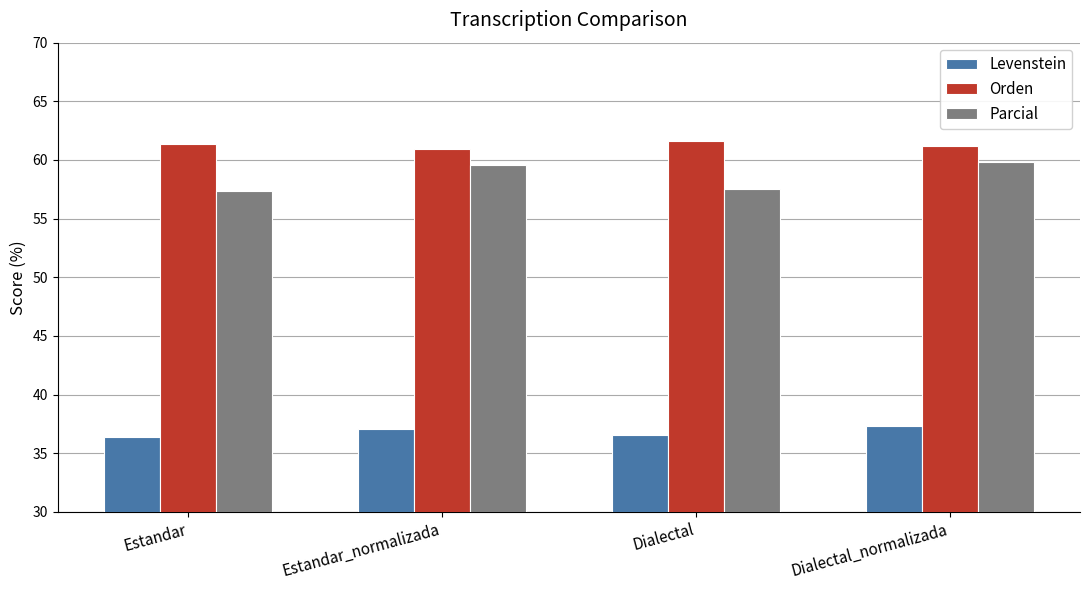

What are all the series names shown in the legend?

Levenstein, Orden, Parcial